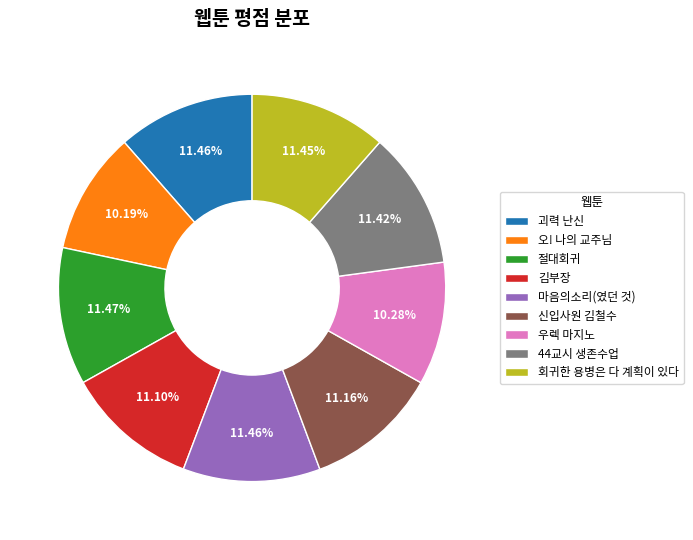

Which has a higher value, 44교시 생존수업 or 오! 나의 교주님?

44교시 생존수업